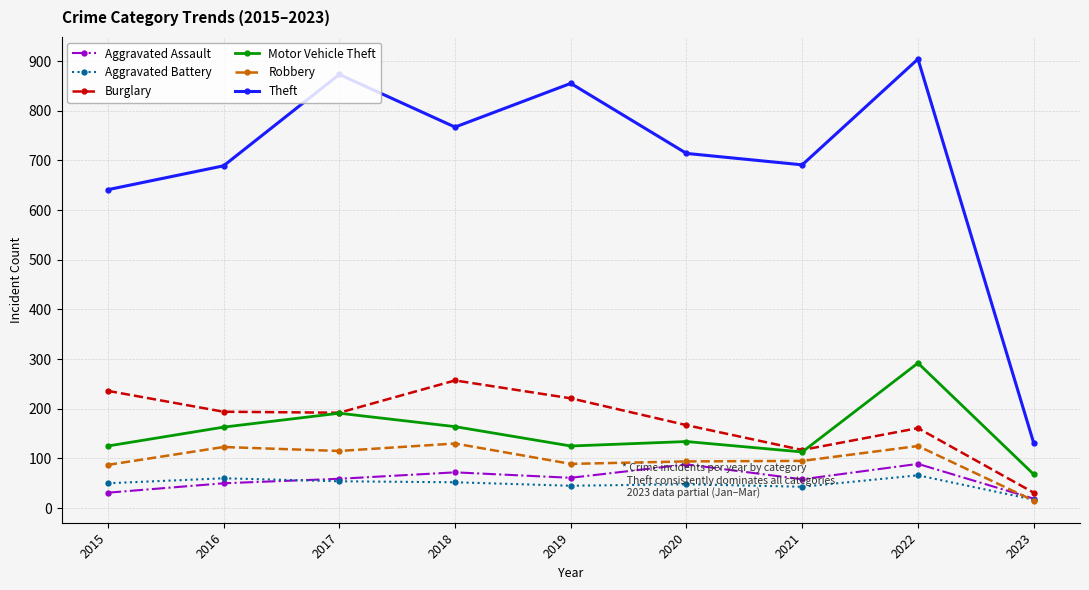

True or false: Burglary has more than 0 interior local peaks.

True